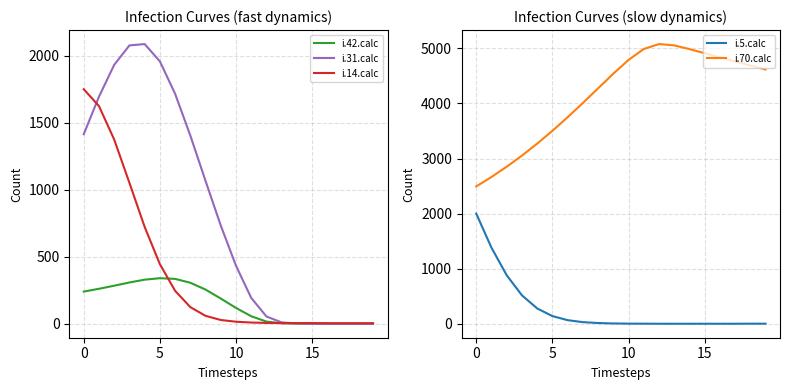

True or false: i.70.calc and i.5.calc cross at least once.

False